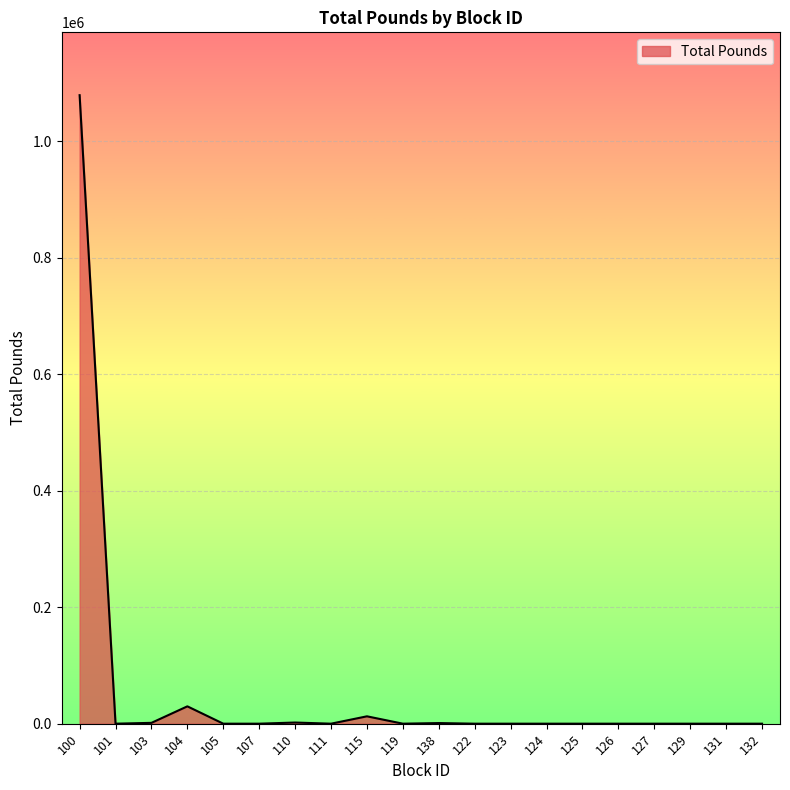

The value at 119 is 0. True or false?

True